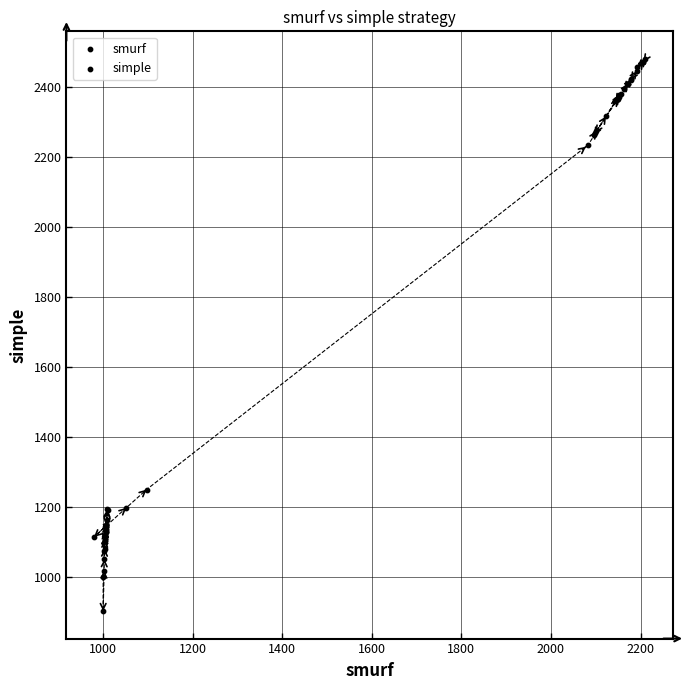

What Y value in the scatter plot is closest to 1691?

1249.6